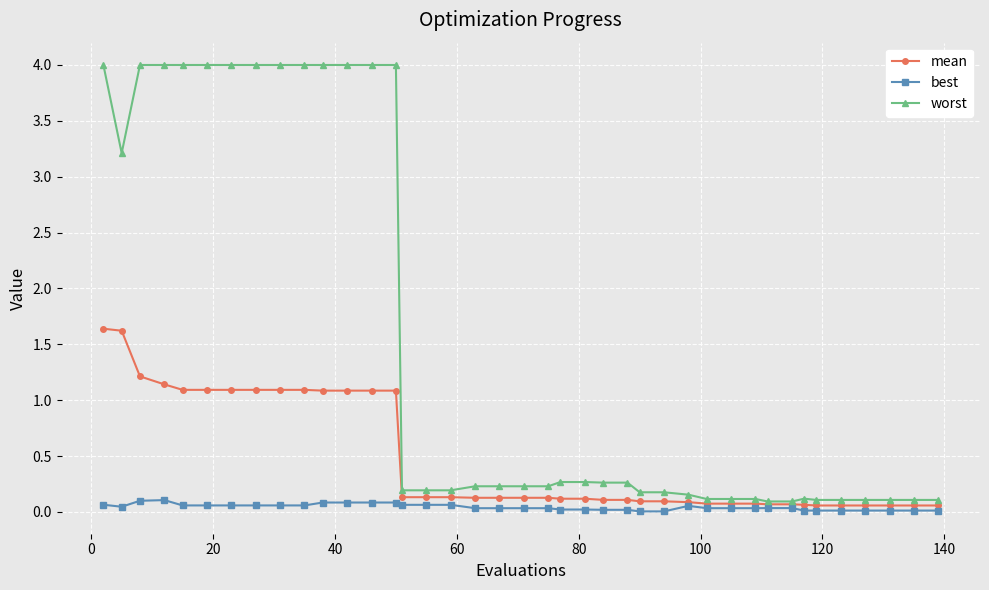

What is the value of the mean point at the 13th from the left?

1.1